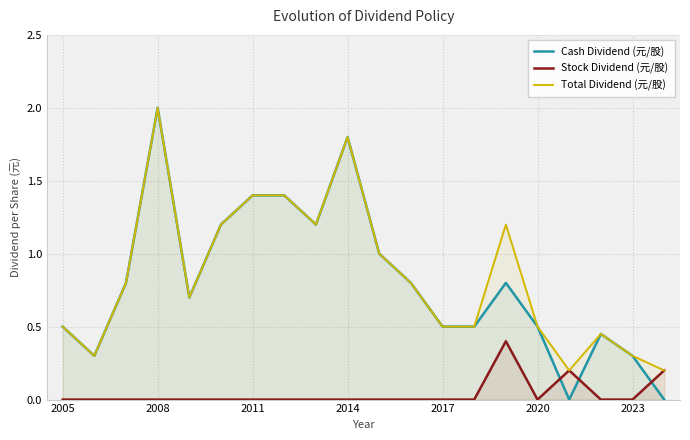

How many times do Stock Dividend (元/股) and Cash Dividend (元/股) cross each other?

3